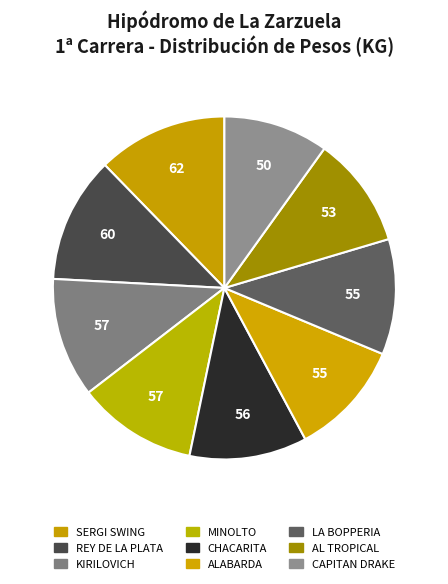

Count the number of slices in the pie.

9